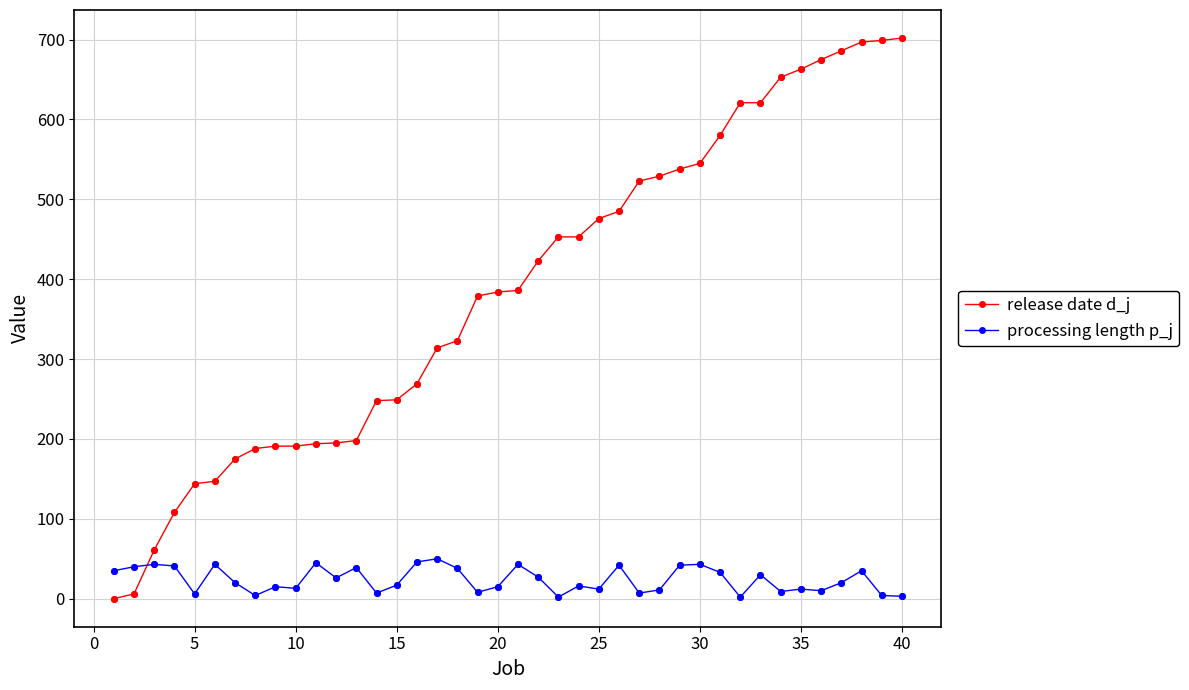

Which series has the largest range (max minus min)?

release date d_j